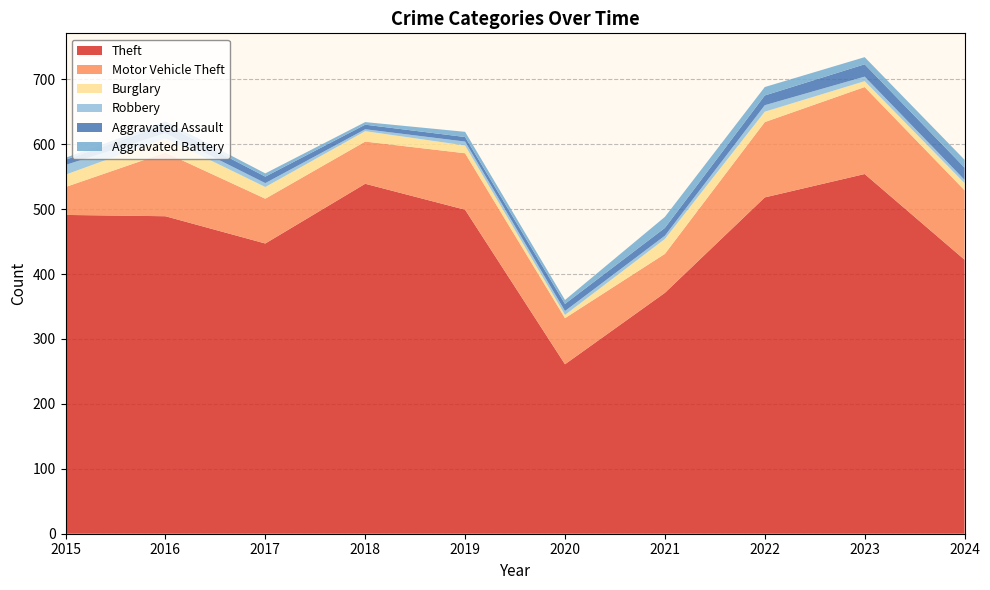

Reading left to right, list all the values displayed in this chart.

Theft: 491	489	447	539	499	261	371	518	554	422
Motor Vehicle Theft: 43	98	69	65	87	71	60	116	134	107
Burglary: 19	22	18	16	12	5	23	16	9	11
Robbery: 15	8	6	3	6	6	5	10	7	5
Aggravated Assault: 8	13	10	7	7	11	12	15	19	19
Aggravated Battery: 3	5	5	4	8	6	17	13	11	12